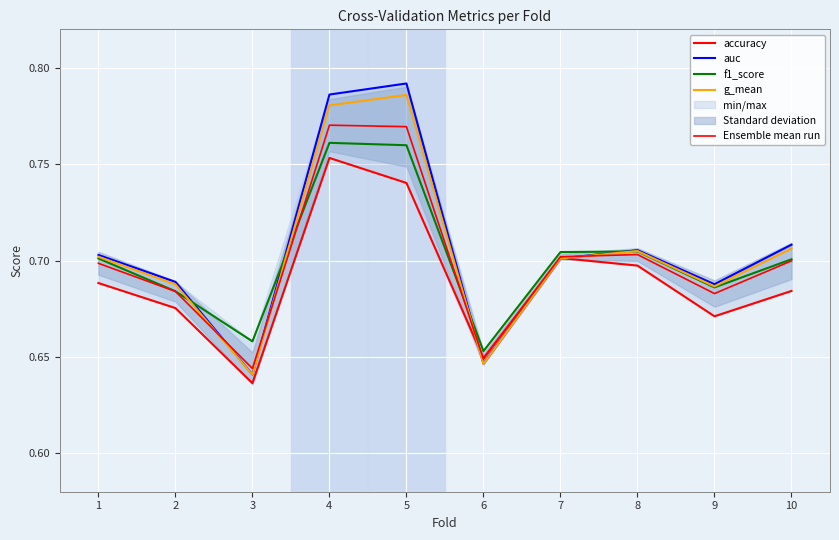

Between which two adjacent categories do Ensemble mean run and f1_score first intersect?

3 and 4